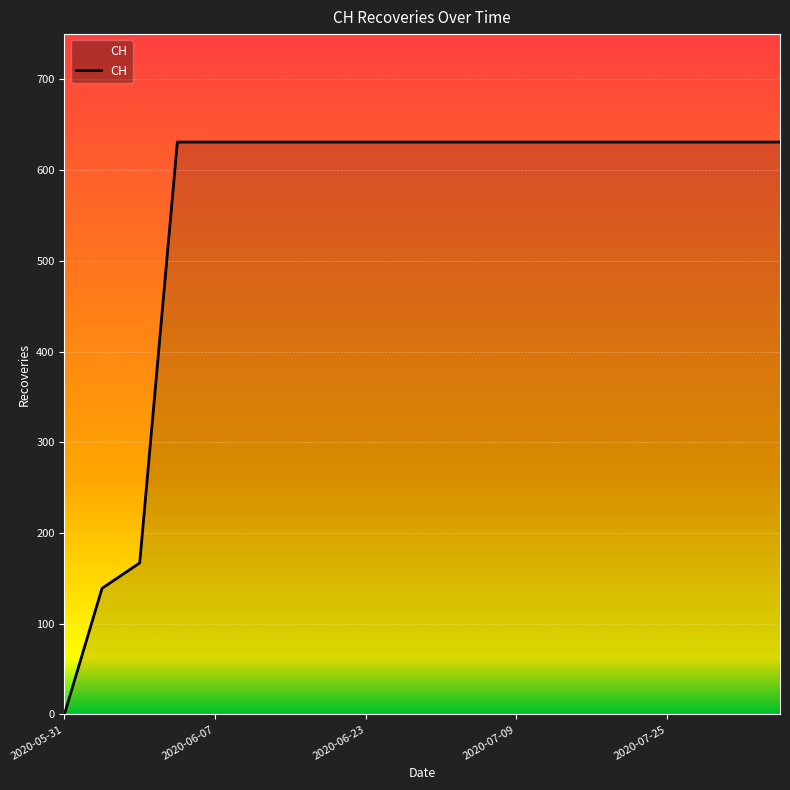

What is the difference between the maximum and minimum values?

631